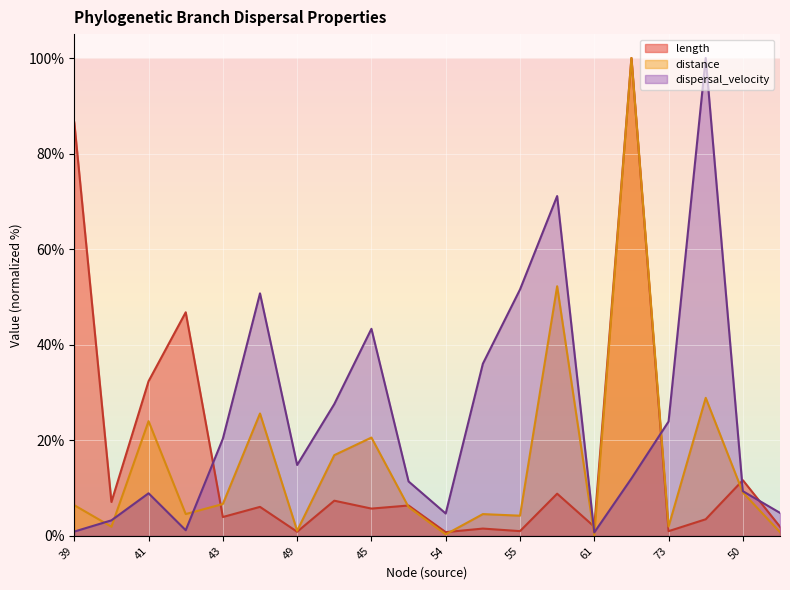

Is it true that dispersal_velocity equals 5.0 at 50?

False